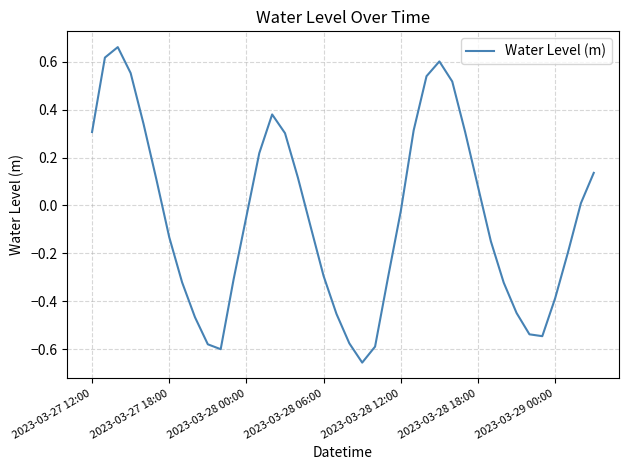

What is the difference between the maximum and minimum values?

1.3